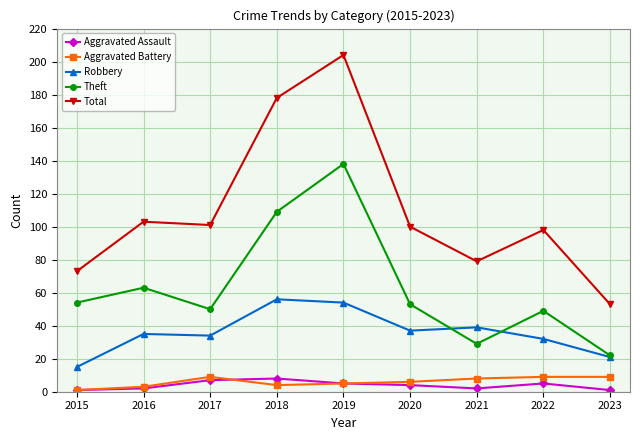

What is the greatest value displayed?

204